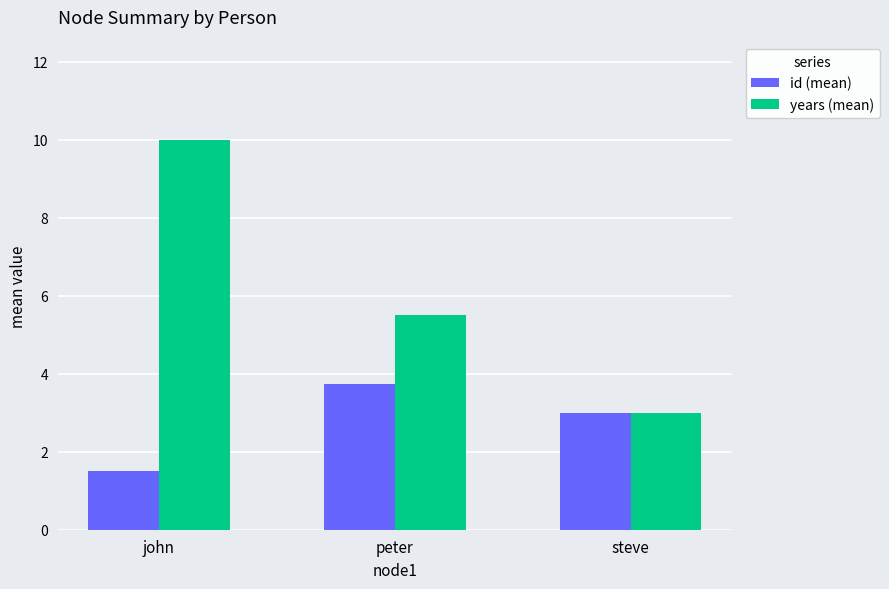

Which series has the largest range (max minus min)?

years (mean)